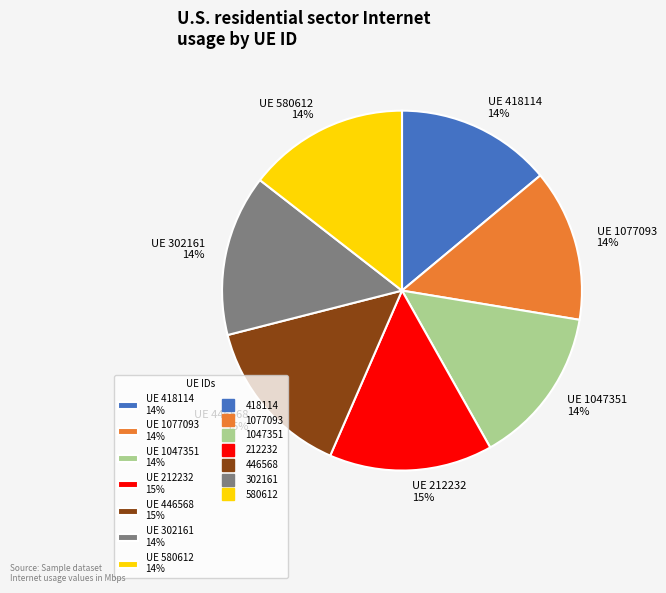

To the nearest percent, what percentage of the pie is UE 418114 14%?

14%